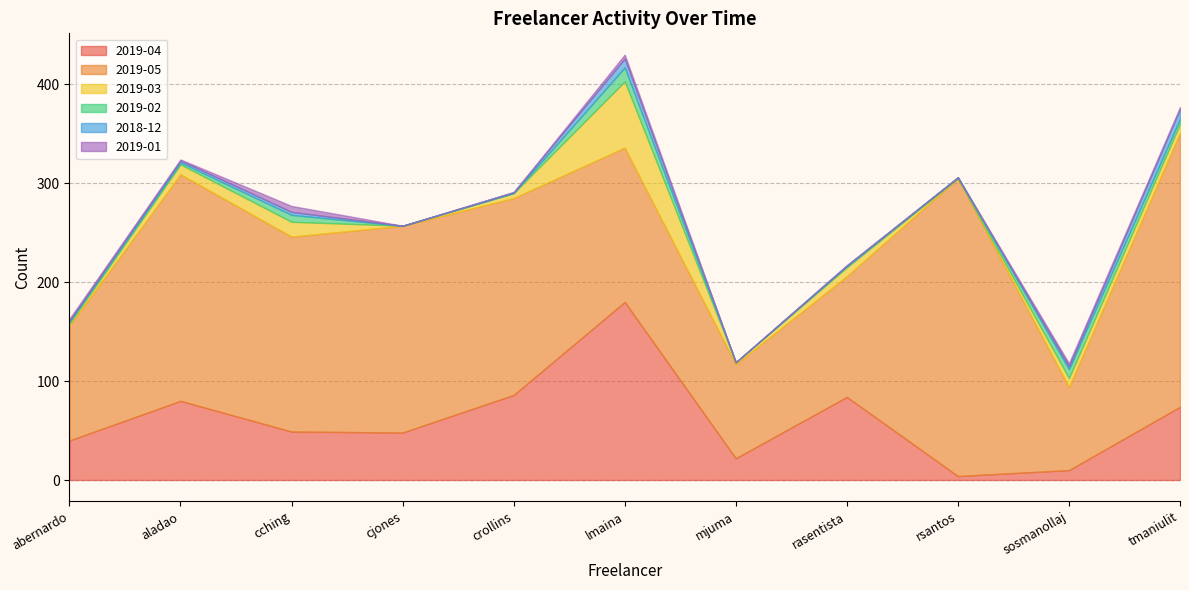

What is the label of the 7th point from the right?

crollins